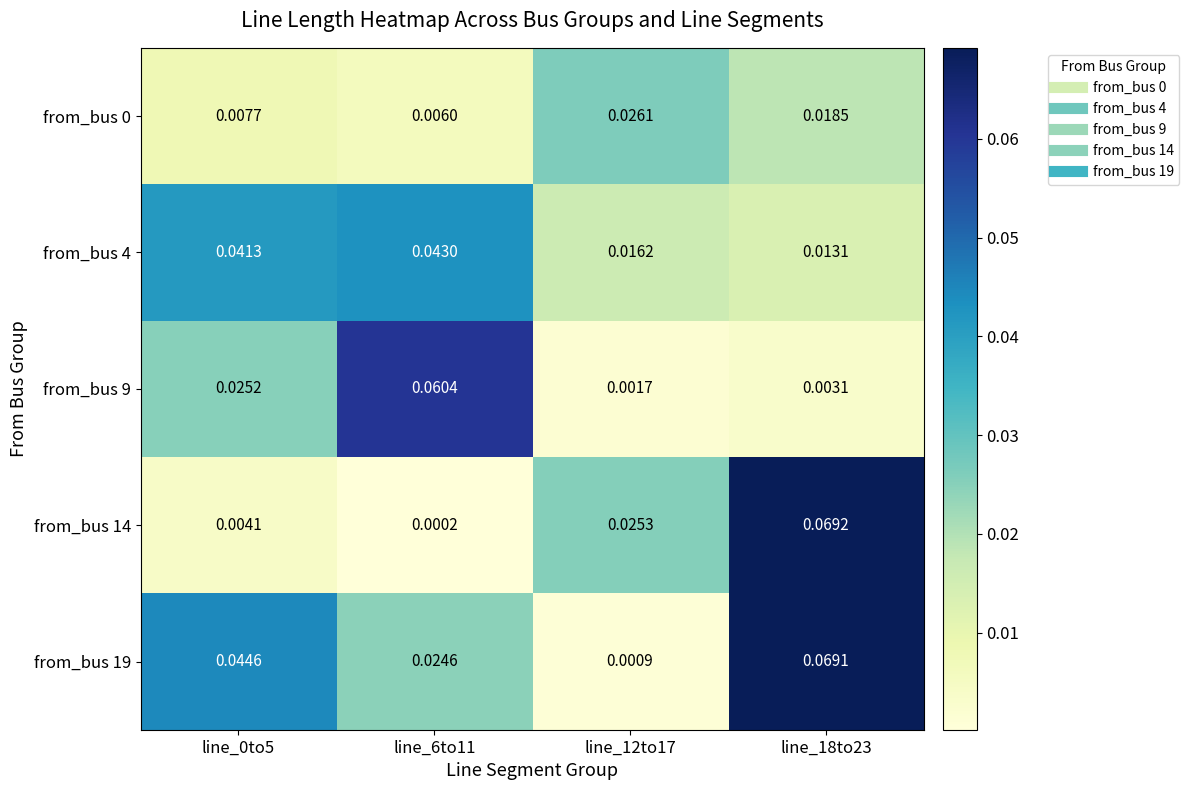

Is the value of from_bus 19 at line_18to23 greater than the value of from_bus 4 at line_6to11?

Yes